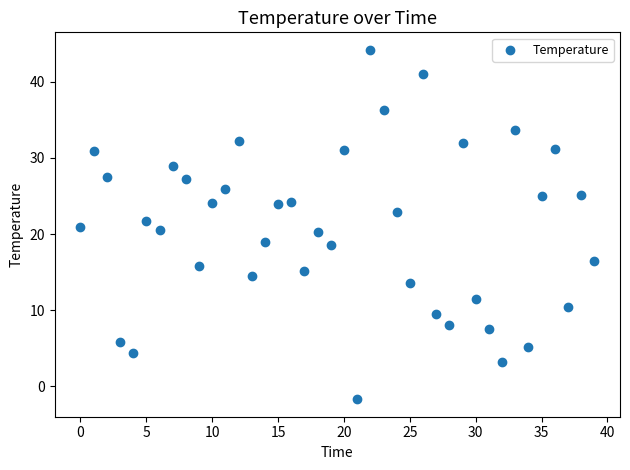

What is the range of Y values (max minus min)?

45.9